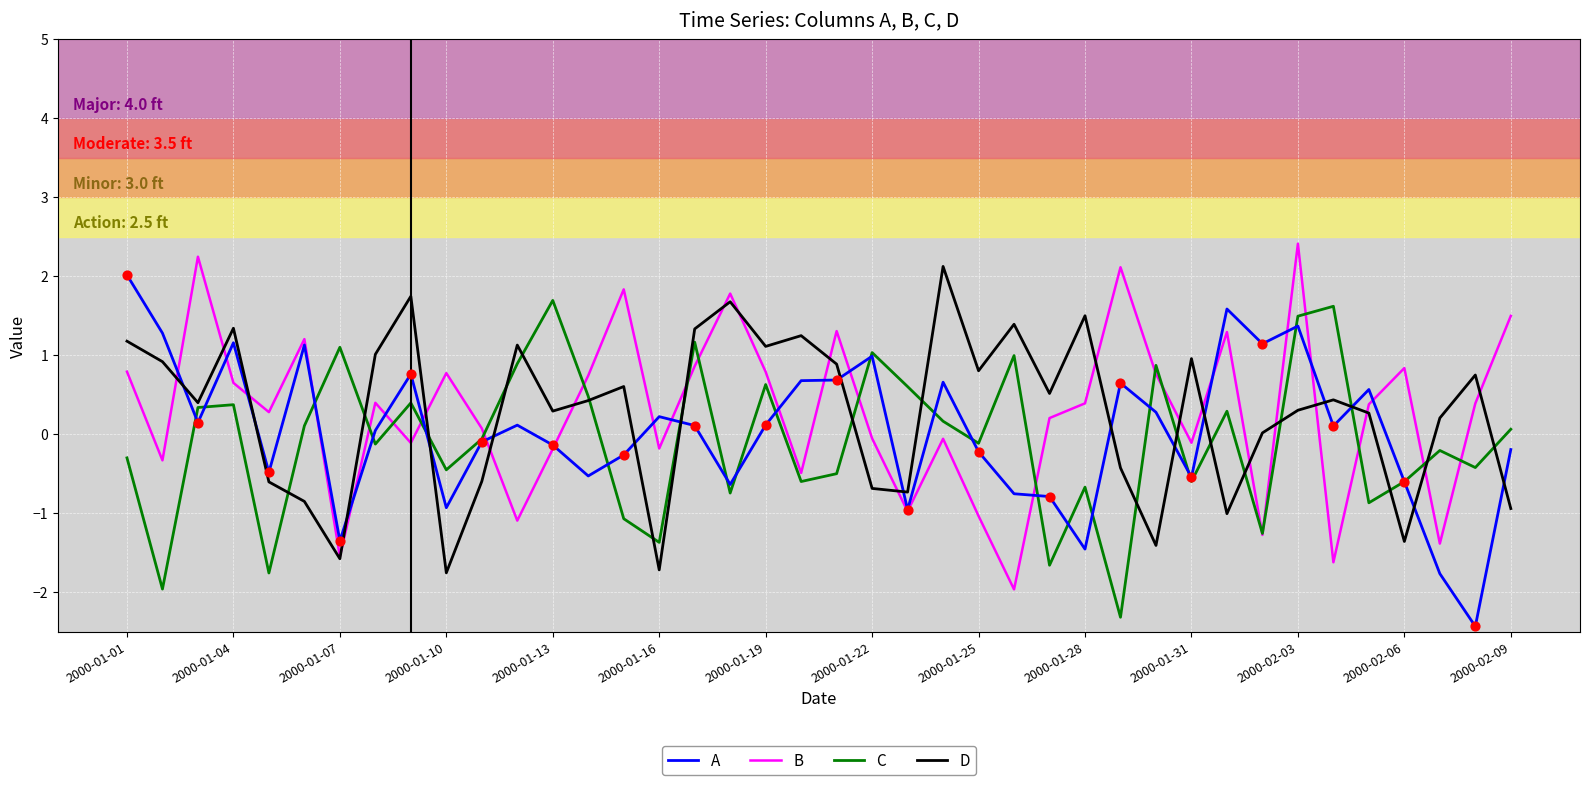

What are all the series names shown in the legend?

A, B, C, D